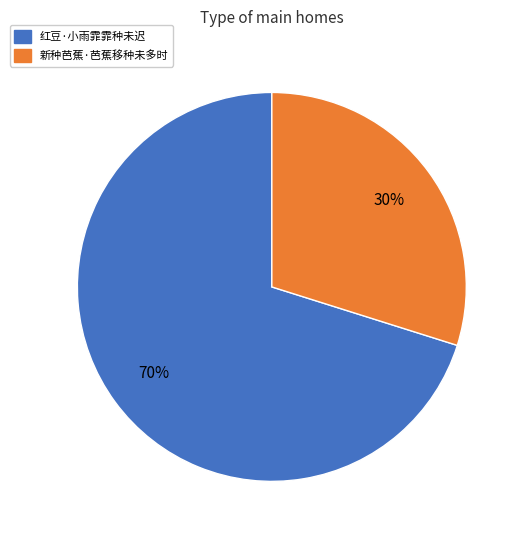

The 新种芭蕉·芭蕉移种未多时 slice represents 21% of the pie. True or false?

False